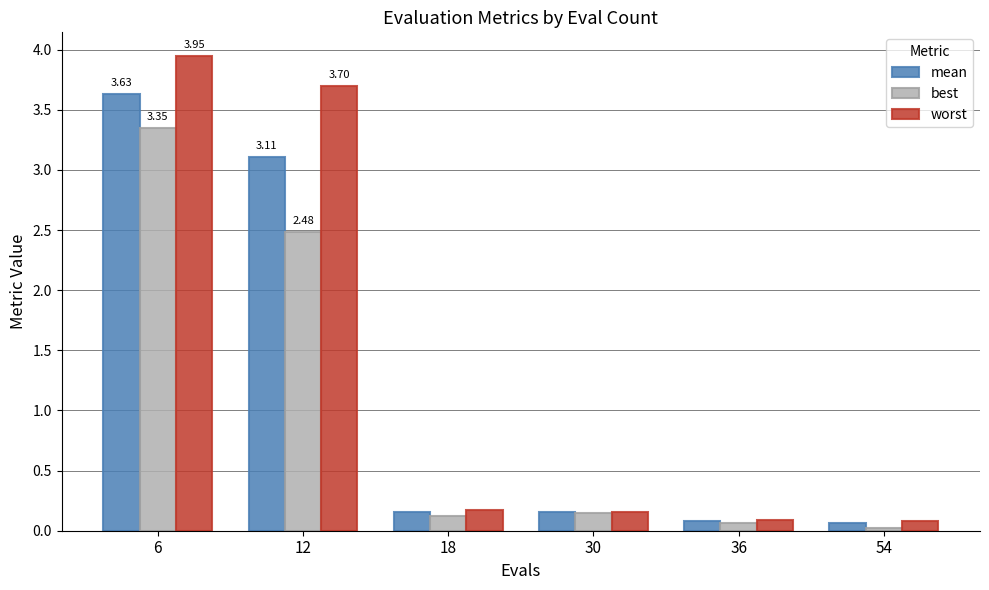

At which label is worst closest to 2?

12